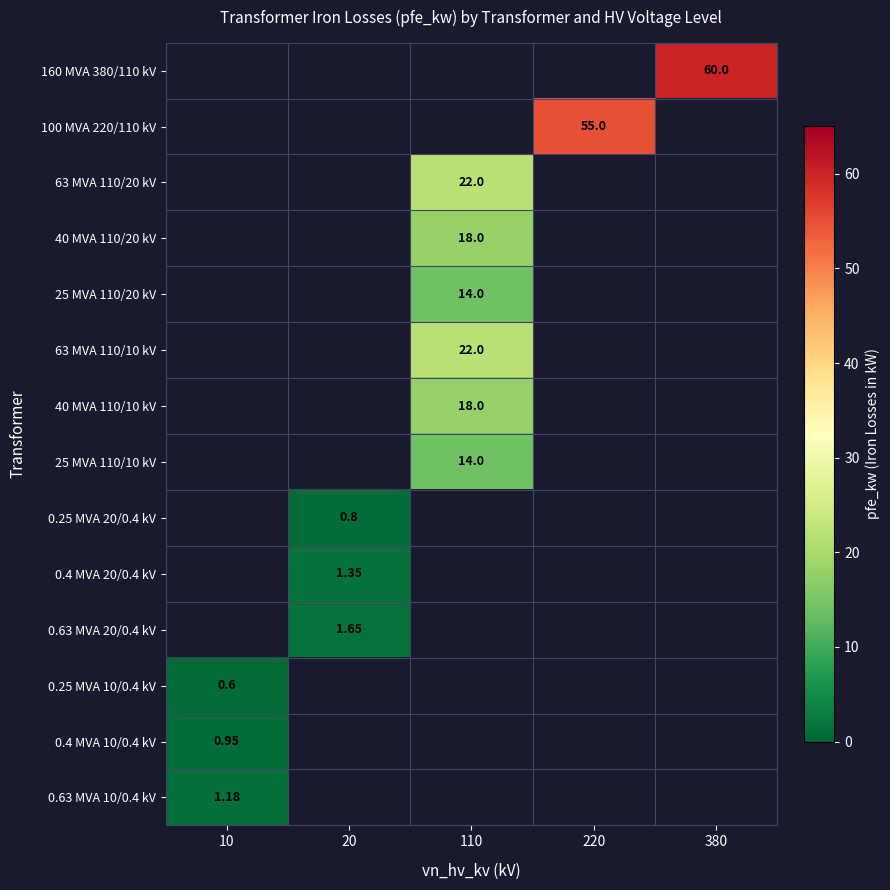

Count the number of data series in this chart.

14